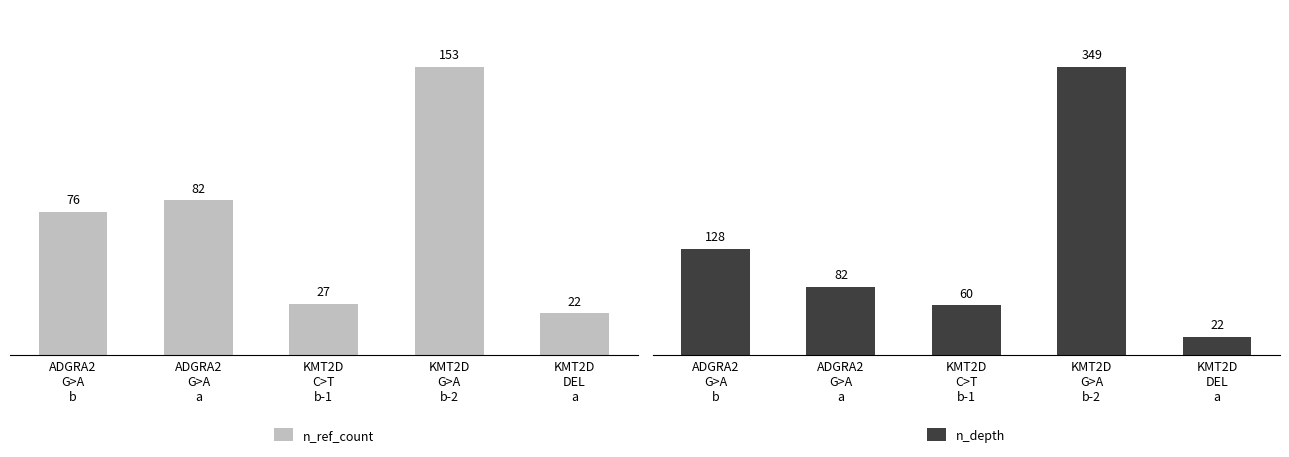

List the labels in order of n_depth value, largest first.

KMT2D
G>A
b-2, ADGRA2
G>A
b, ADGRA2
G>A
a, KMT2D
C>T
b-1, KMT2D
DEL
a